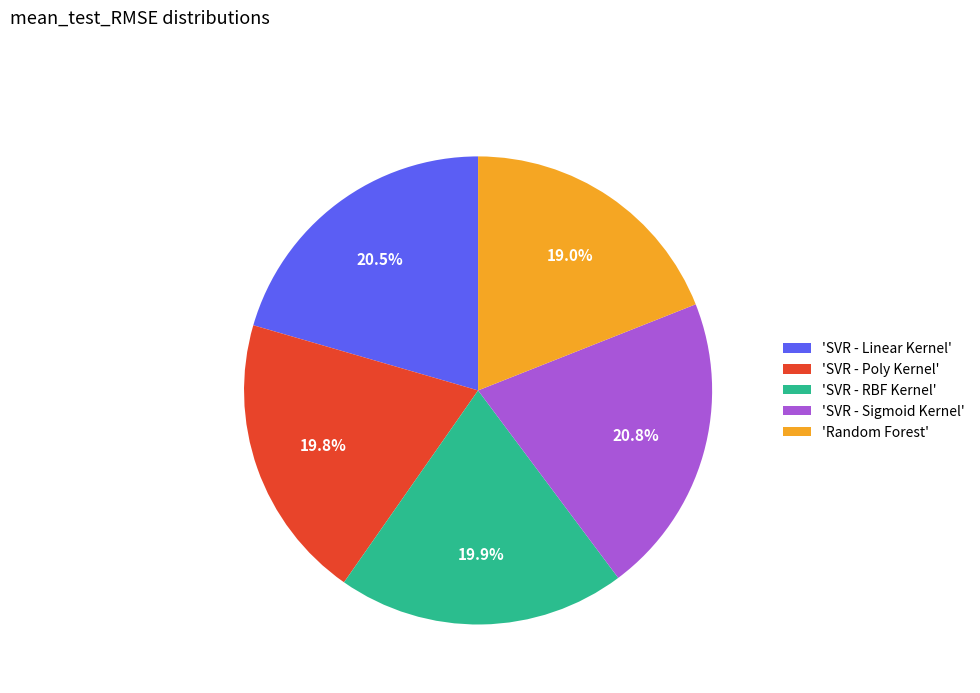

How many segments does this pie chart have?

5